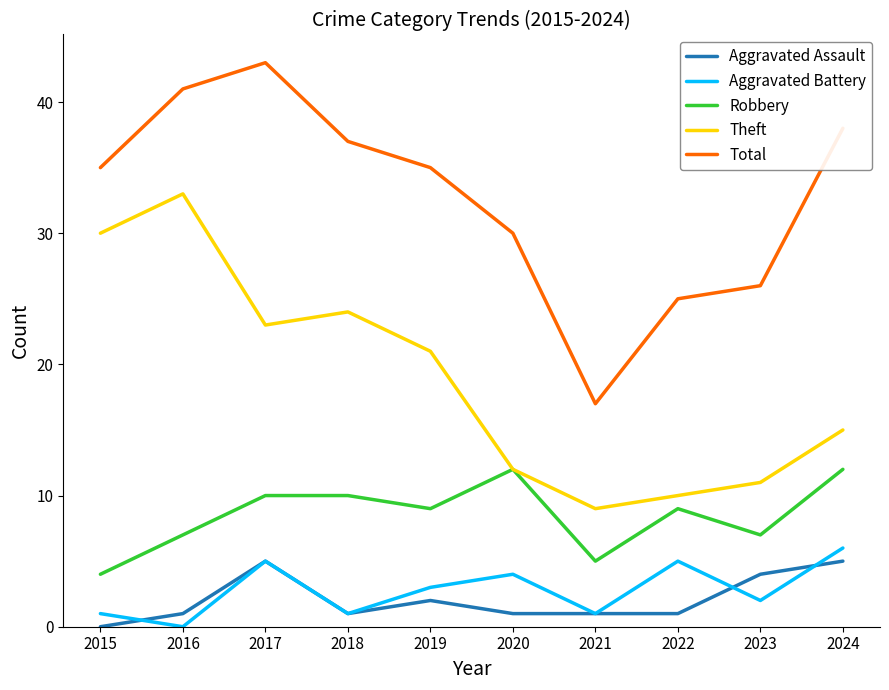

True or false: Robbery and Aggravated Assault intersect in this chart.

False